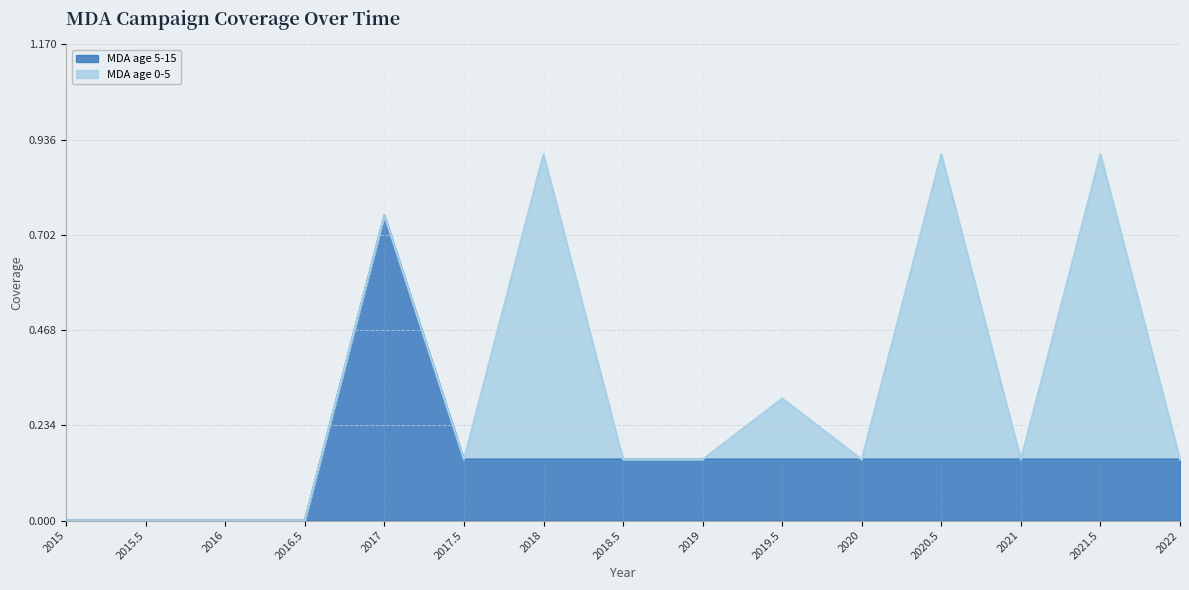

True or false: there are more than 1 points higher than both neighbors.

False